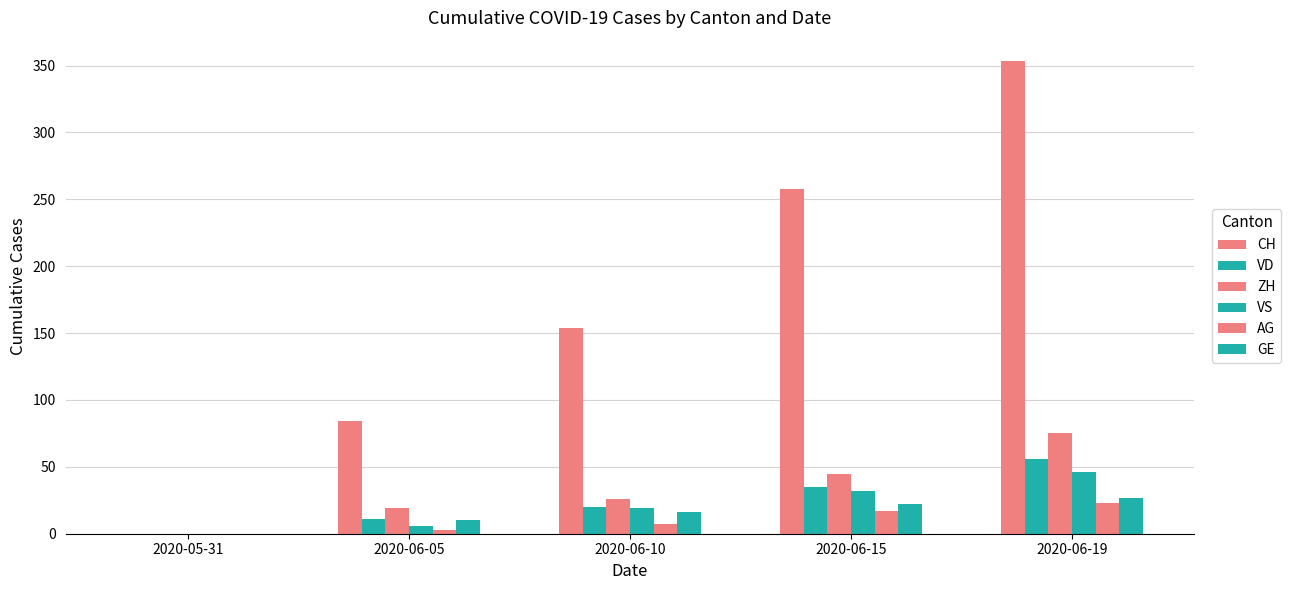

Between 2020-06-10 and 2020-06-15, which is larger?

2020-06-15